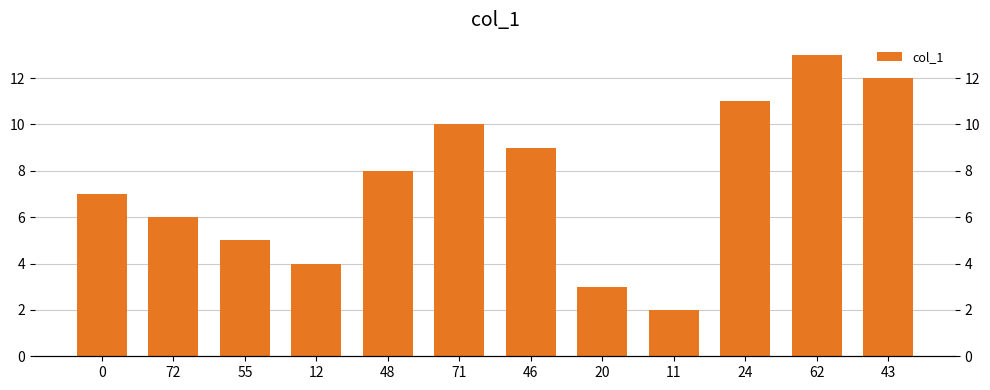

Reading left to right, transcribe all the data shown in this chart.

0=7	72=6	55=5	12=4	48=8	71=10	46=9	20=3	11=2	24=11	62=13	43=12